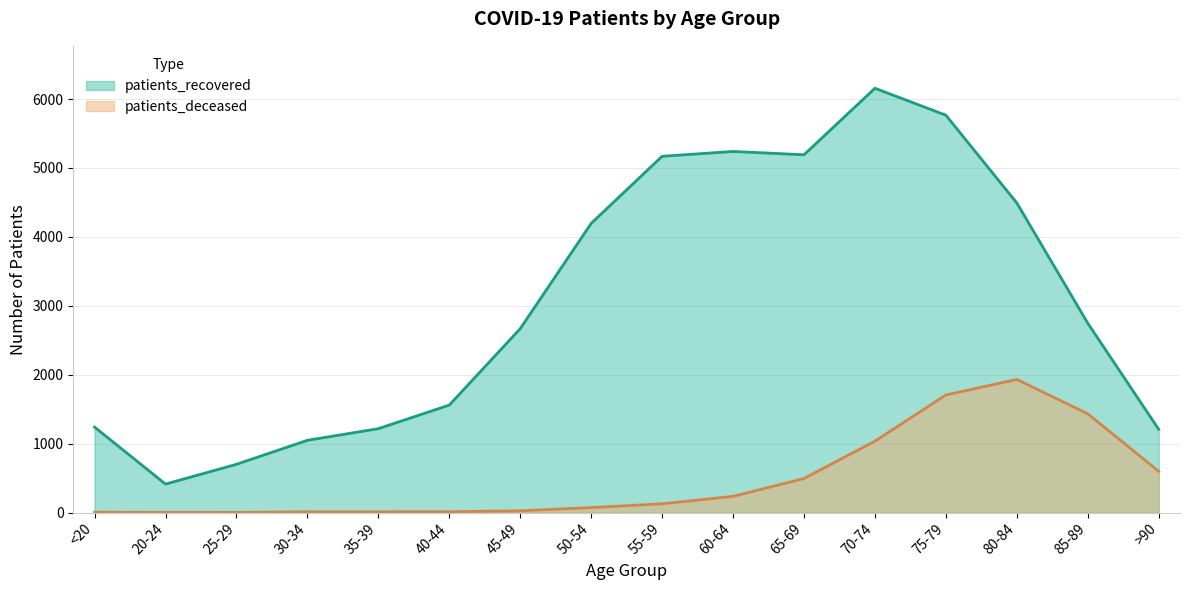

At how many categories does at least one series exceed 4829?

5